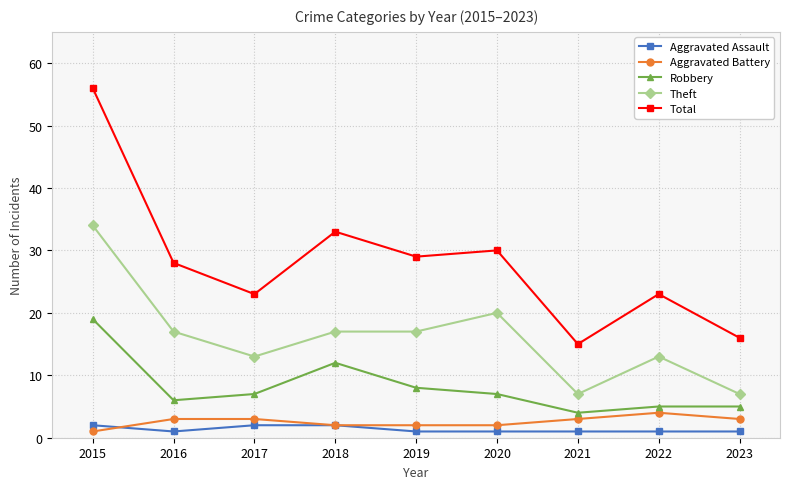

What is the smallest value displayed?

1